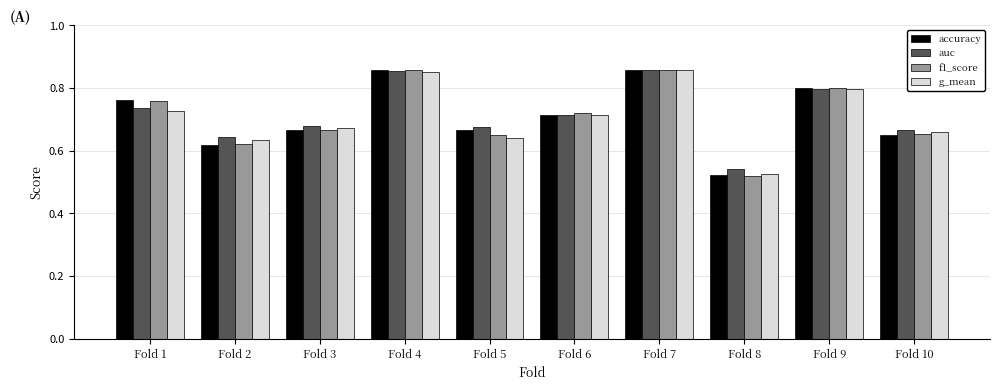

How many bars are there in each group?

4